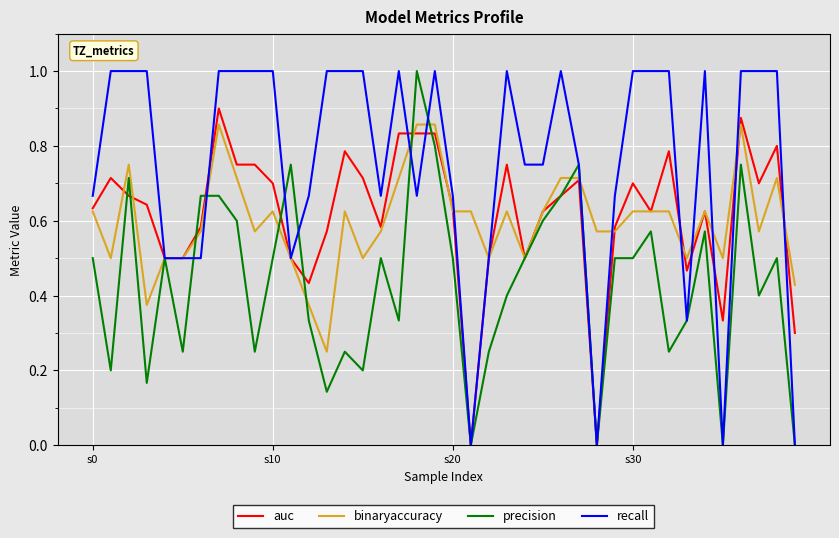

How many lines are shown in the chart?

4